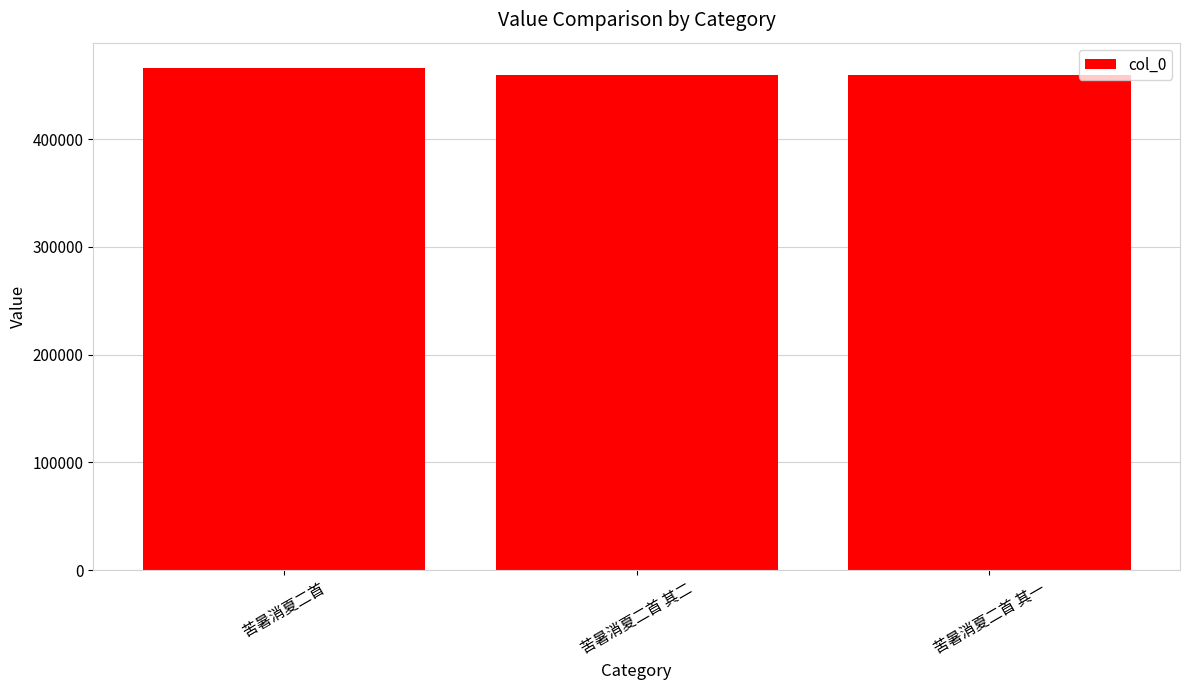

True or false: the data shows 740343 at 苦暑消夏二首 其二.

False